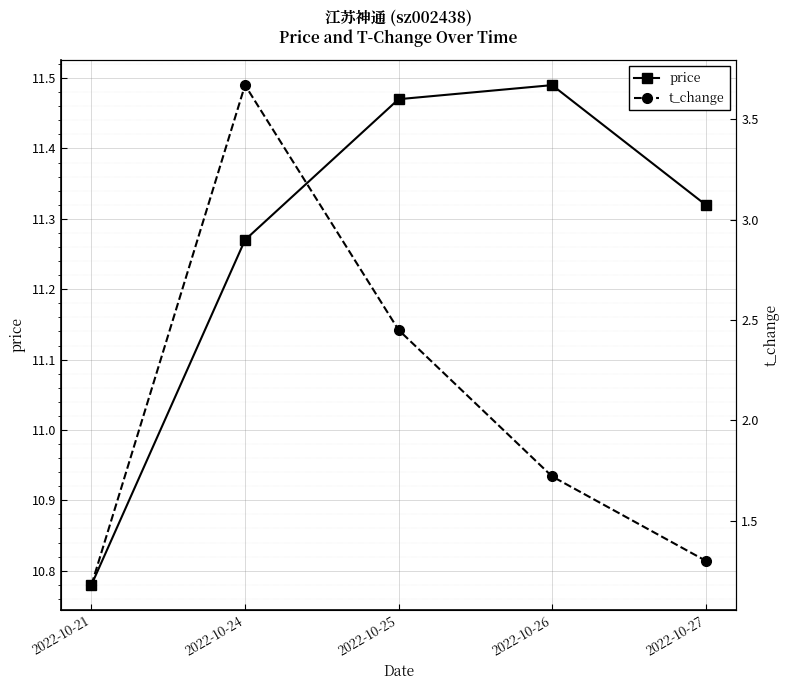

What is the value of the price point at the 4th from the left?

11.5